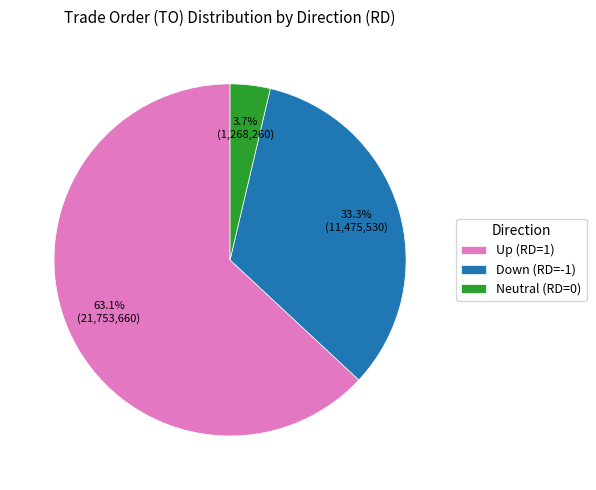

Is the sum of Neutral (RD=0) and Down (RD=-1) greater than half?

No